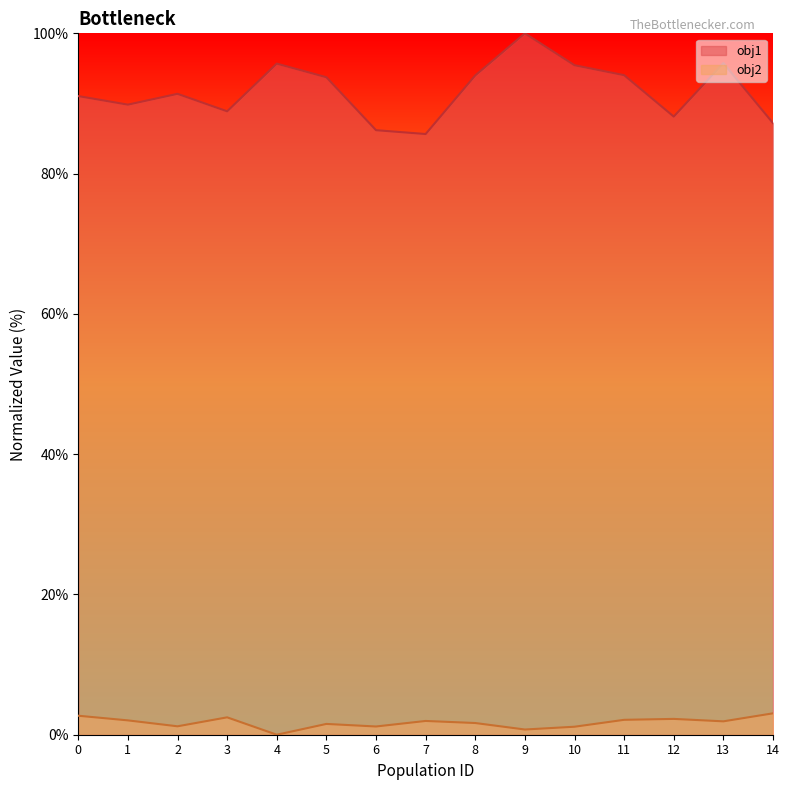

Reading left to right, transcribe all the data shown in this chart.

obj1: 91.1	89.8	91.4	88.9	95.7	93.7	86.2	85.6	94.0	100.0	95.5	94.0	88.1	95.8	87.2
obj2: 2.7	2.0	1.2	2.5	0.0	1.5	1.2	2.0	1.7	0.7	1.1	2.1	2.3	1.9	3.1